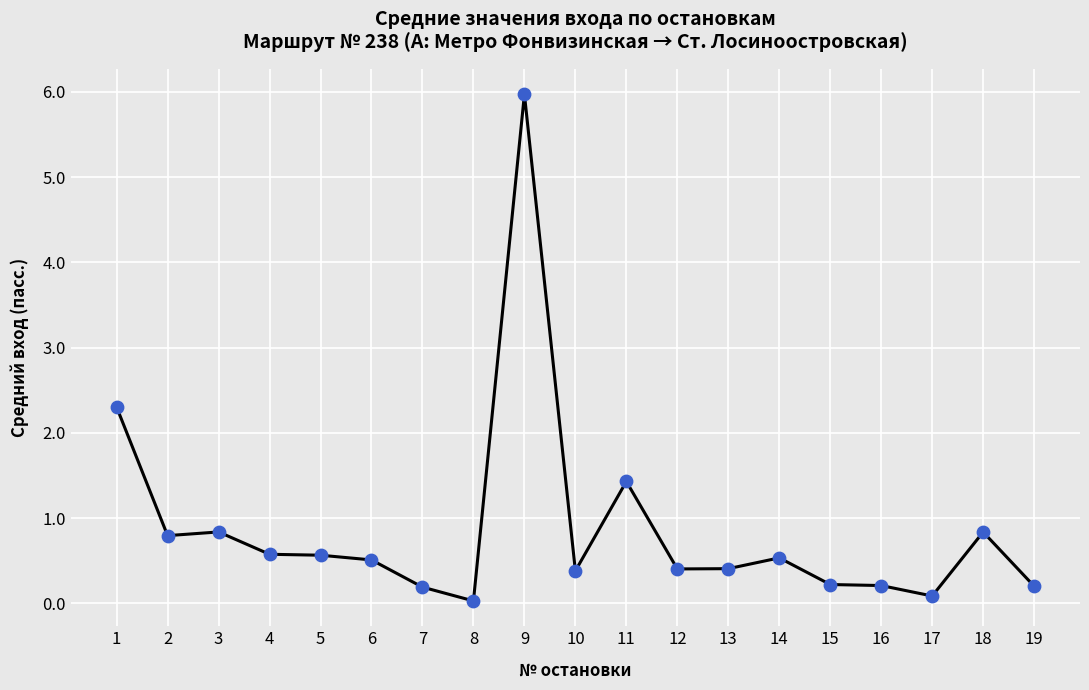

Which has a higher value, 2 or 17?

2